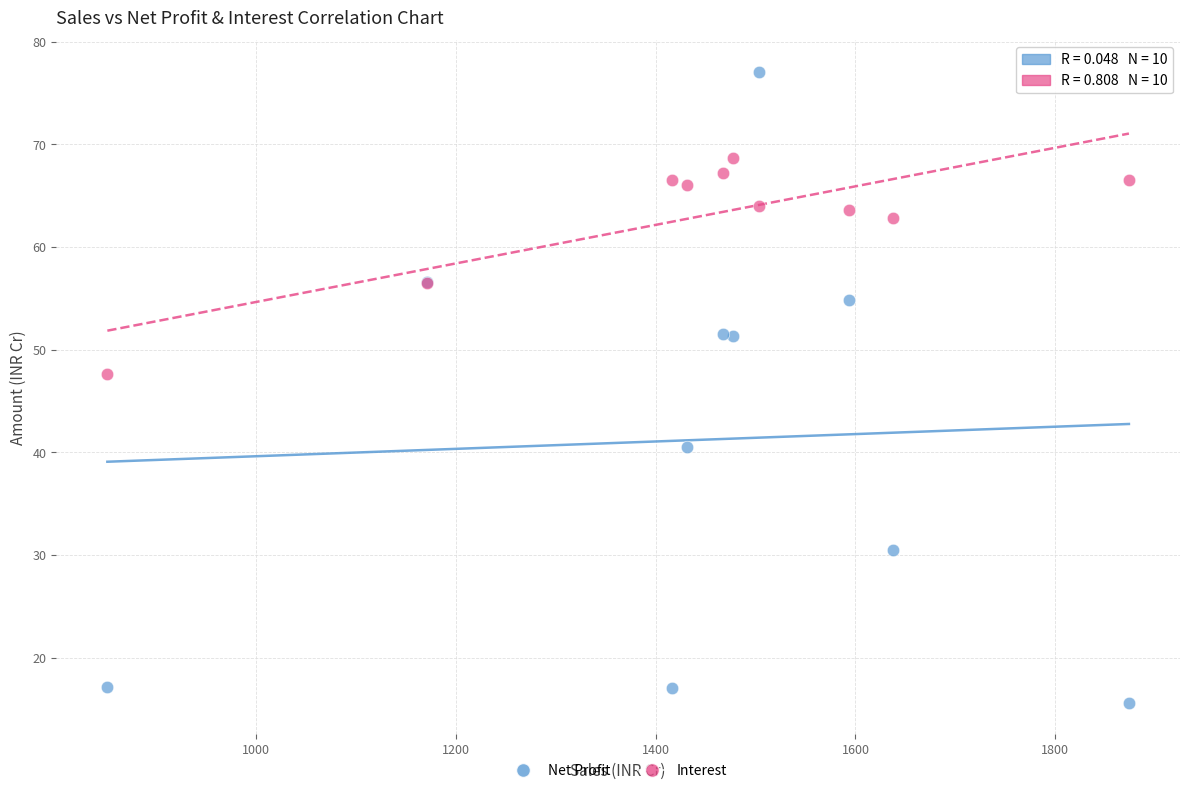

In the Net Profit series, what Y value is closest to 46?

51.3